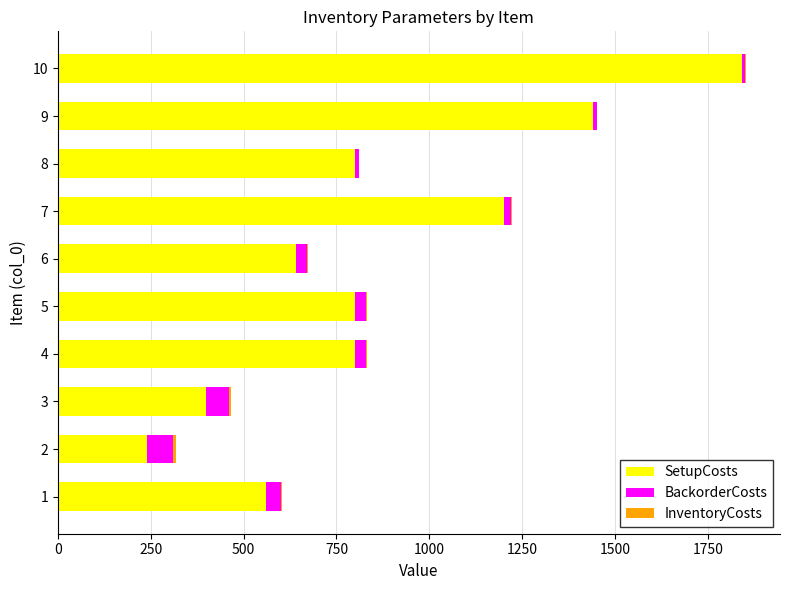

At which category is the sum across all series the highest?

10